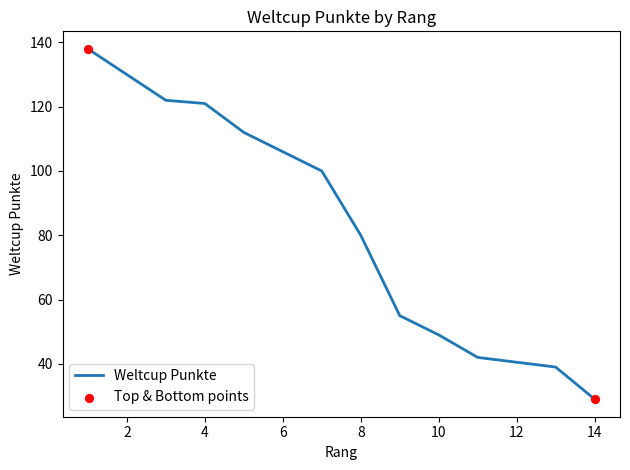

Which has a higher value, 9 or 11?

9